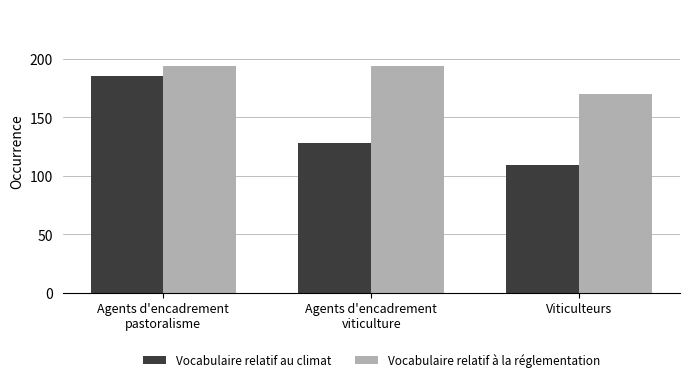

What is the value of the Vocabulaire relatif au climat bar at the 3rd from the left?

109.3